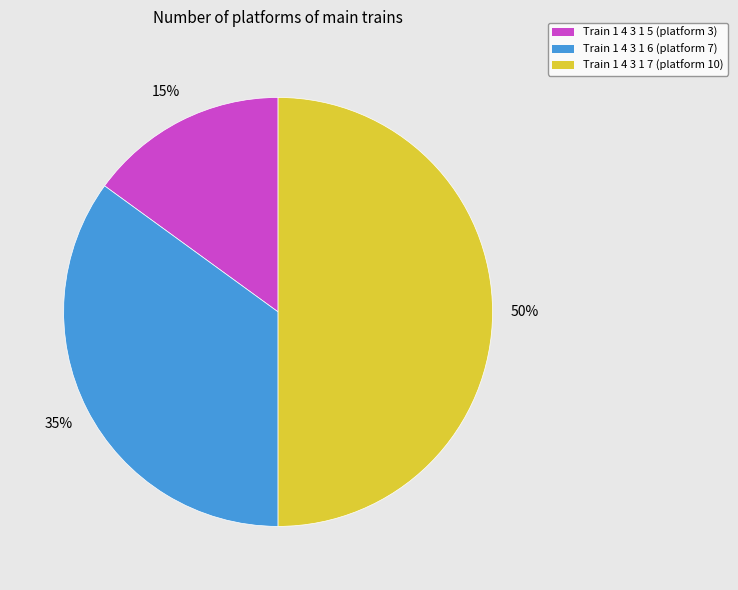

What is the smallest slice in the pie chart?

Train 1 4 3 1 5 (platform 3)